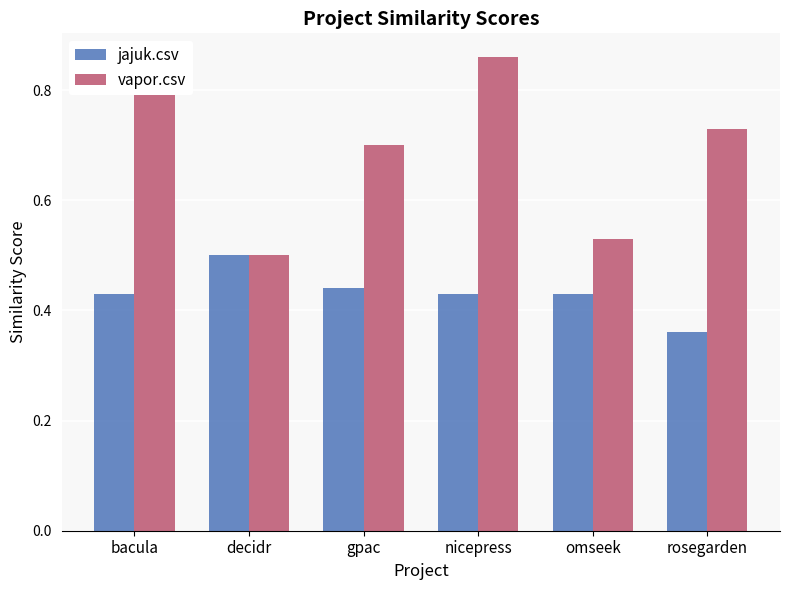

At which category is the sum across all series the highest?

bacula